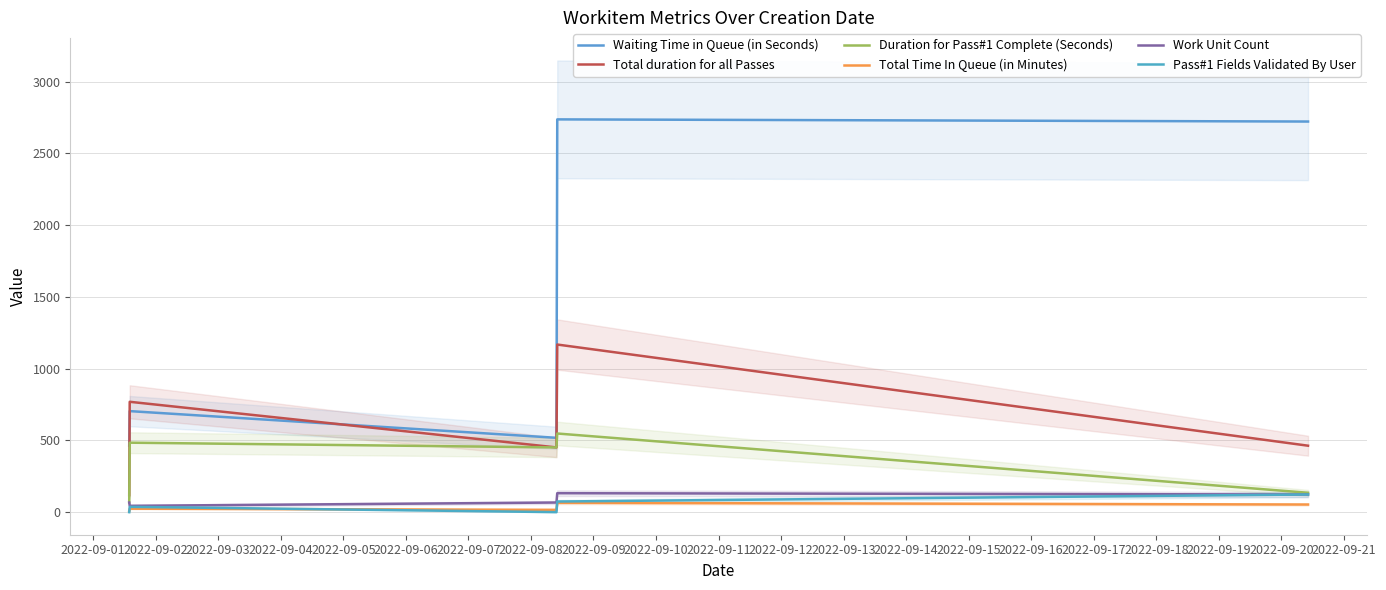

Count the number of categories in the chart.

5